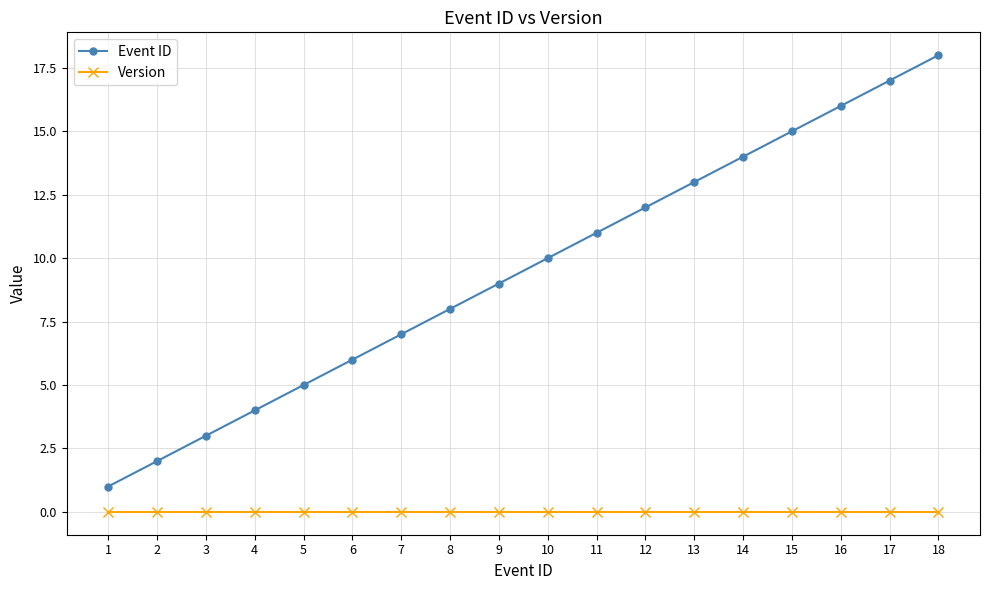

What is the sum of all Event ID values?

171